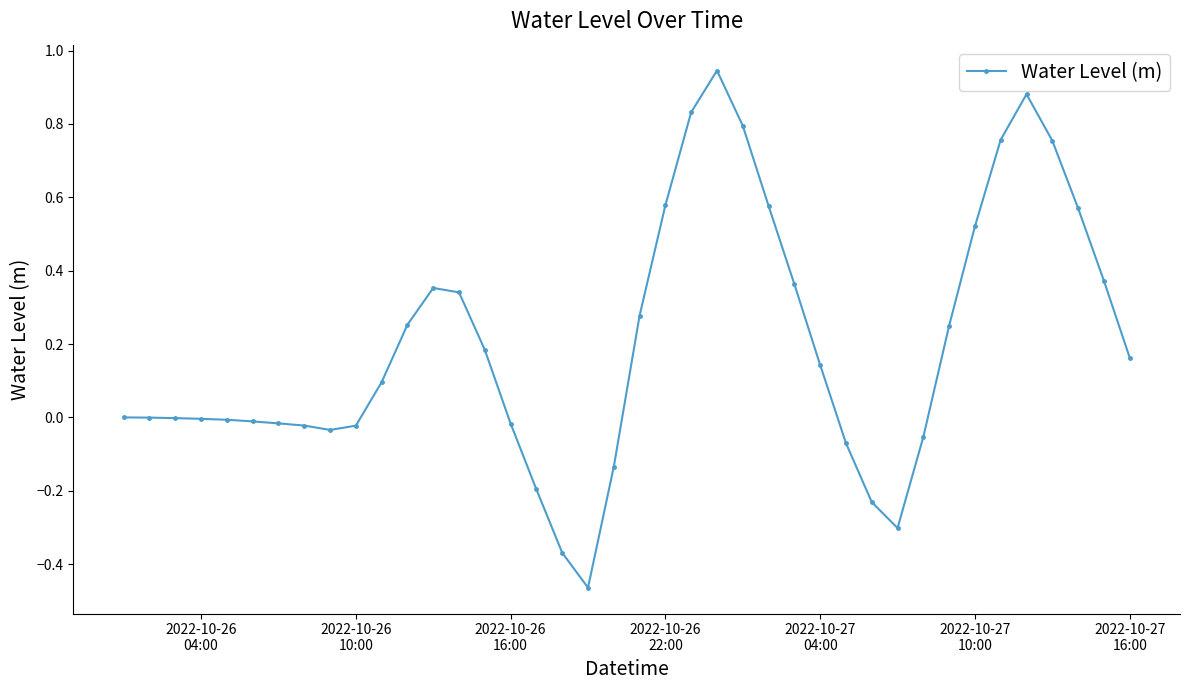

True or false: the data has more than 0 interior local peaks.

True